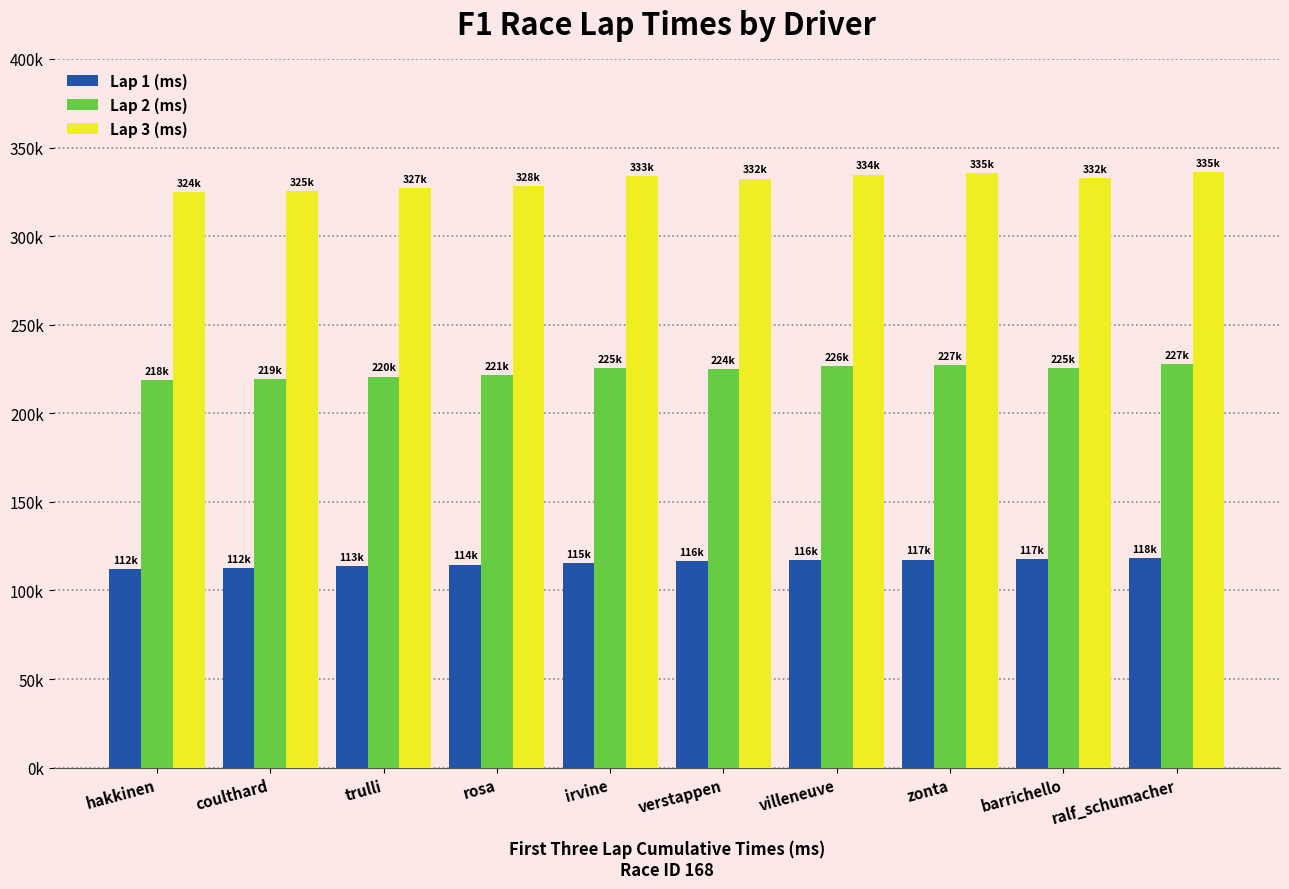

What are all the series names shown in the legend?

Lap 1 (ms), Lap 2 (ms), Lap 3 (ms)